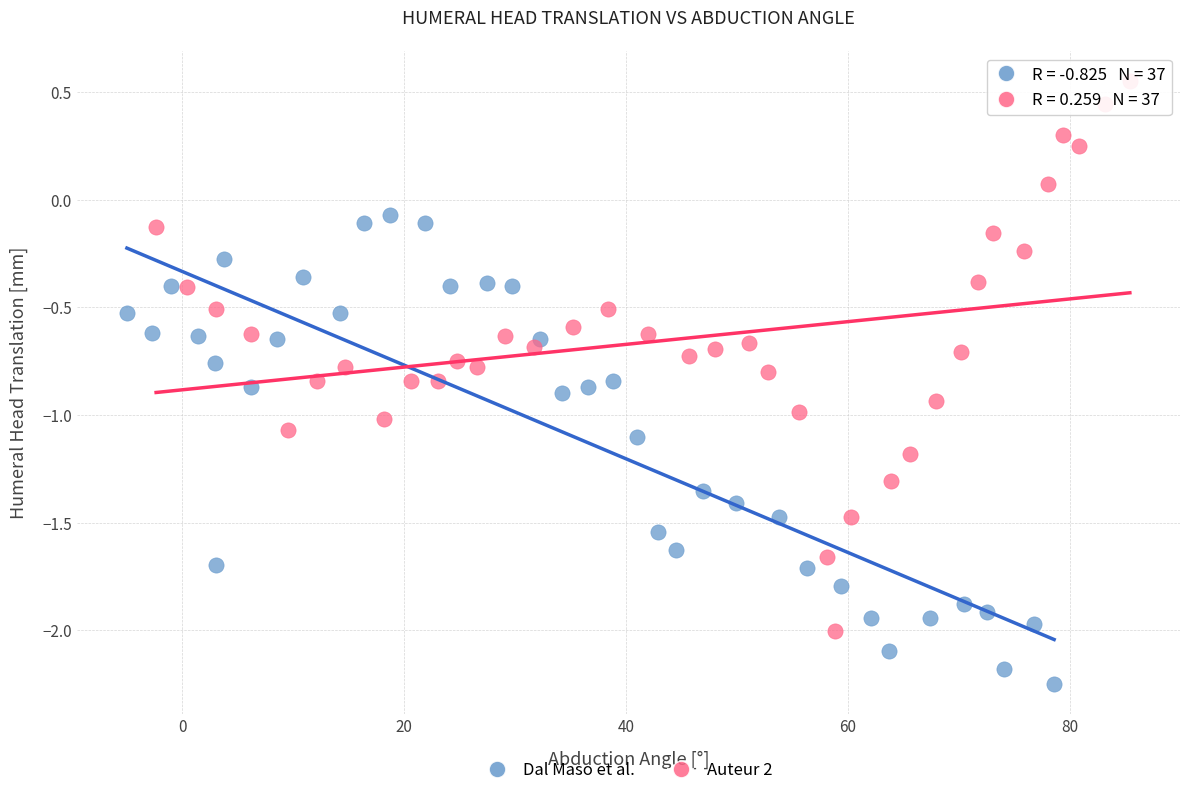

Which series has the largest Y range (max minus min)?

Auteur 2